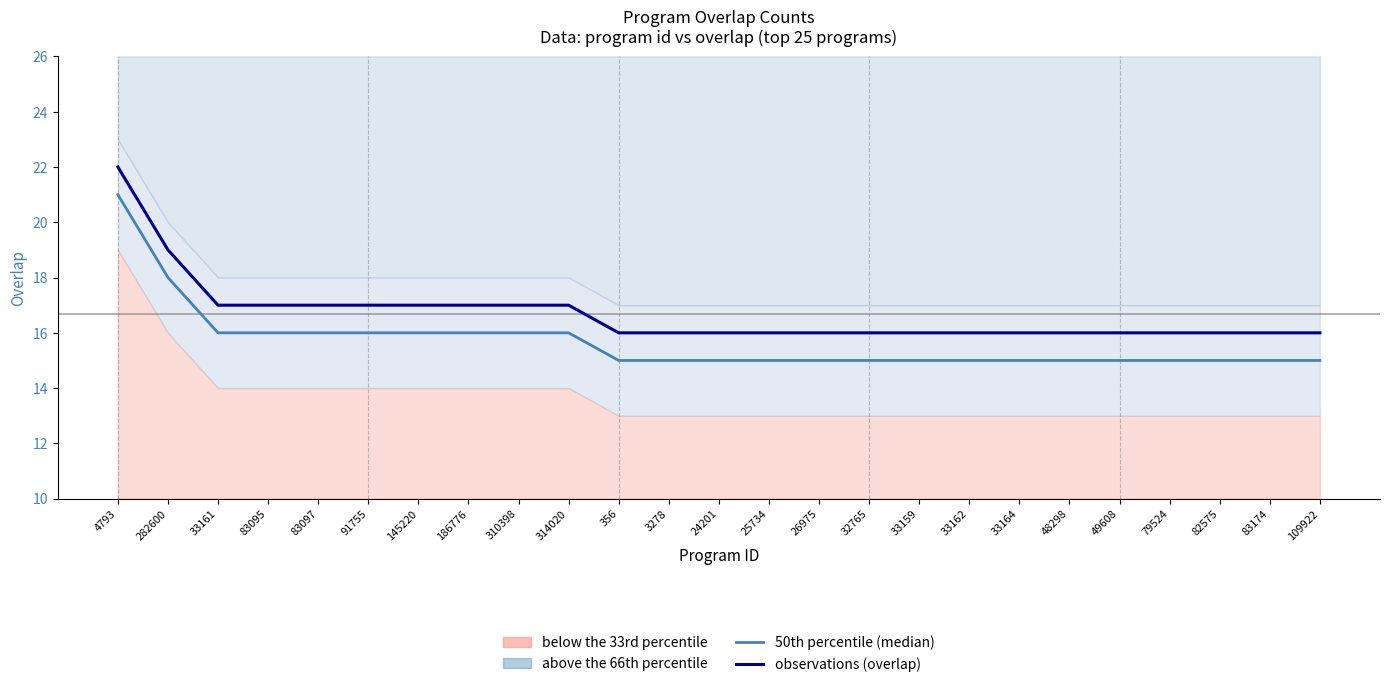

What value does the observations (overlap) series have at 79524?

16